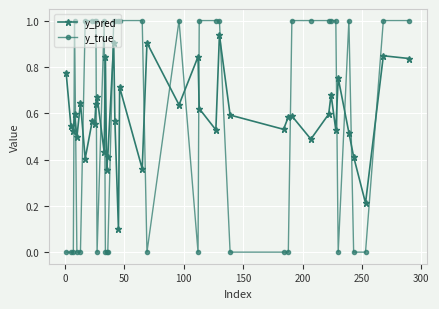

What is the maximum value for y_true?

1.0